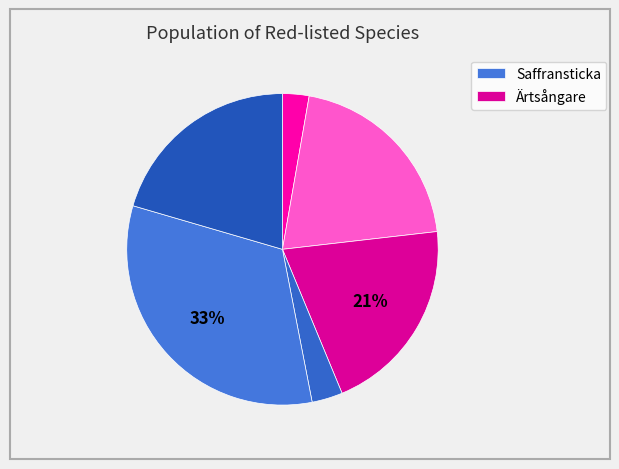

Does any single category account for the majority?

No